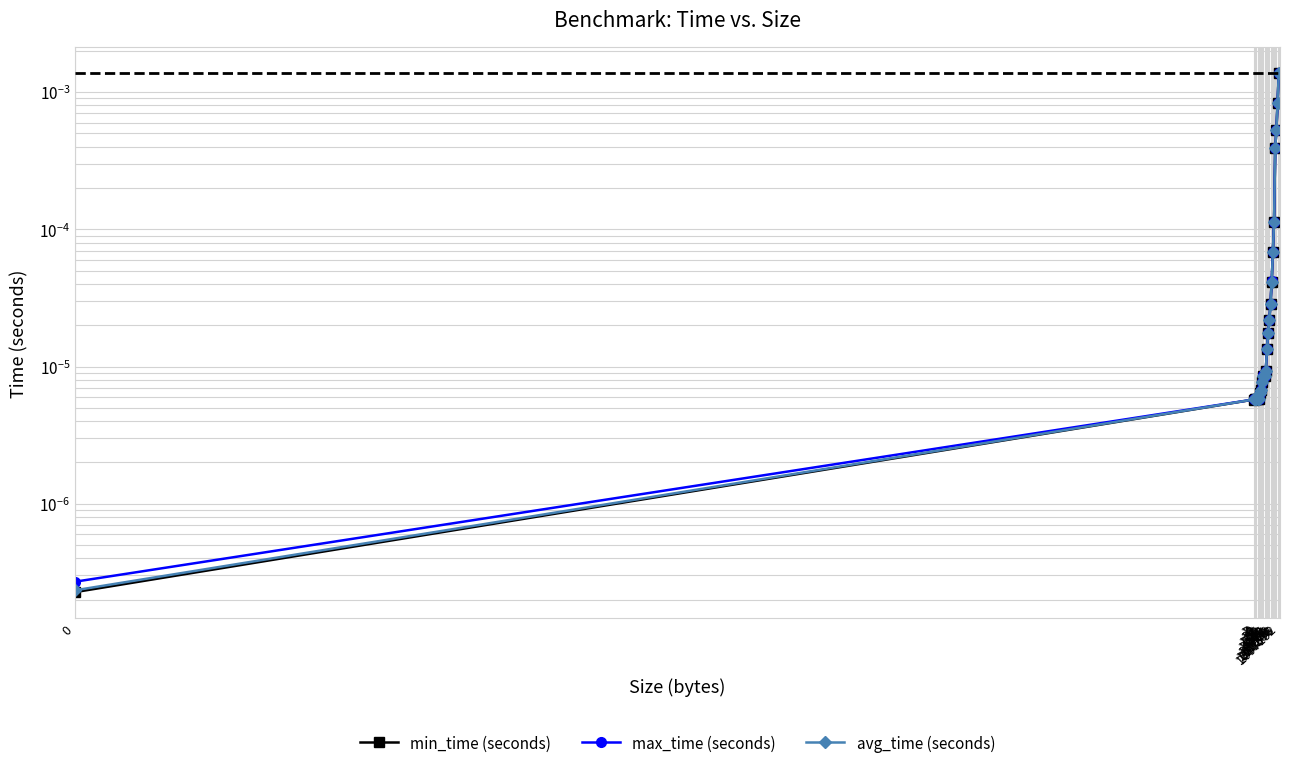

What are all the series names shown in the legend?

min_time (seconds), max_time (seconds), avg_time (seconds)